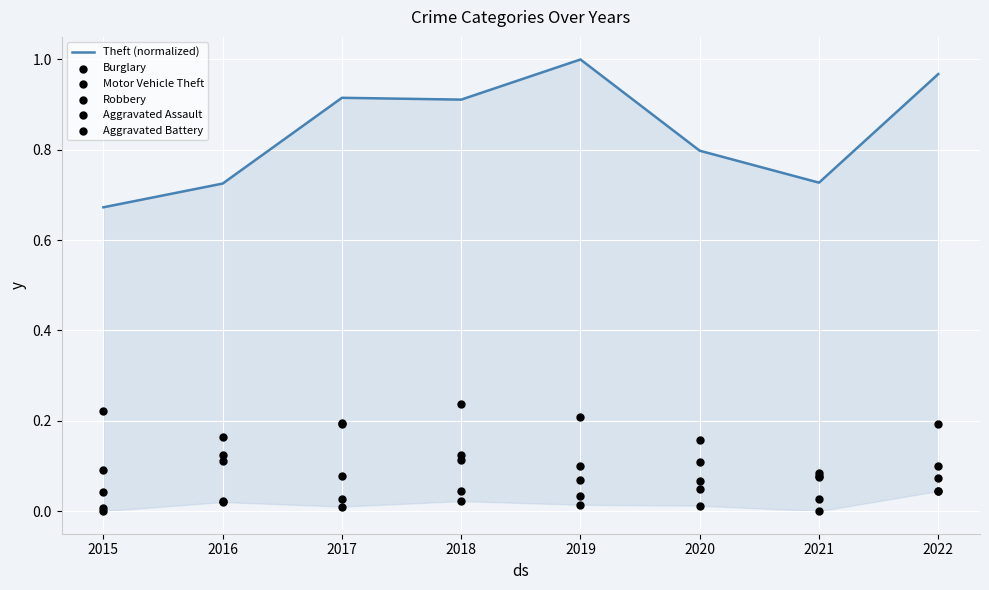

Which series reaches the minimum Y coordinate?

Aggravated Assault